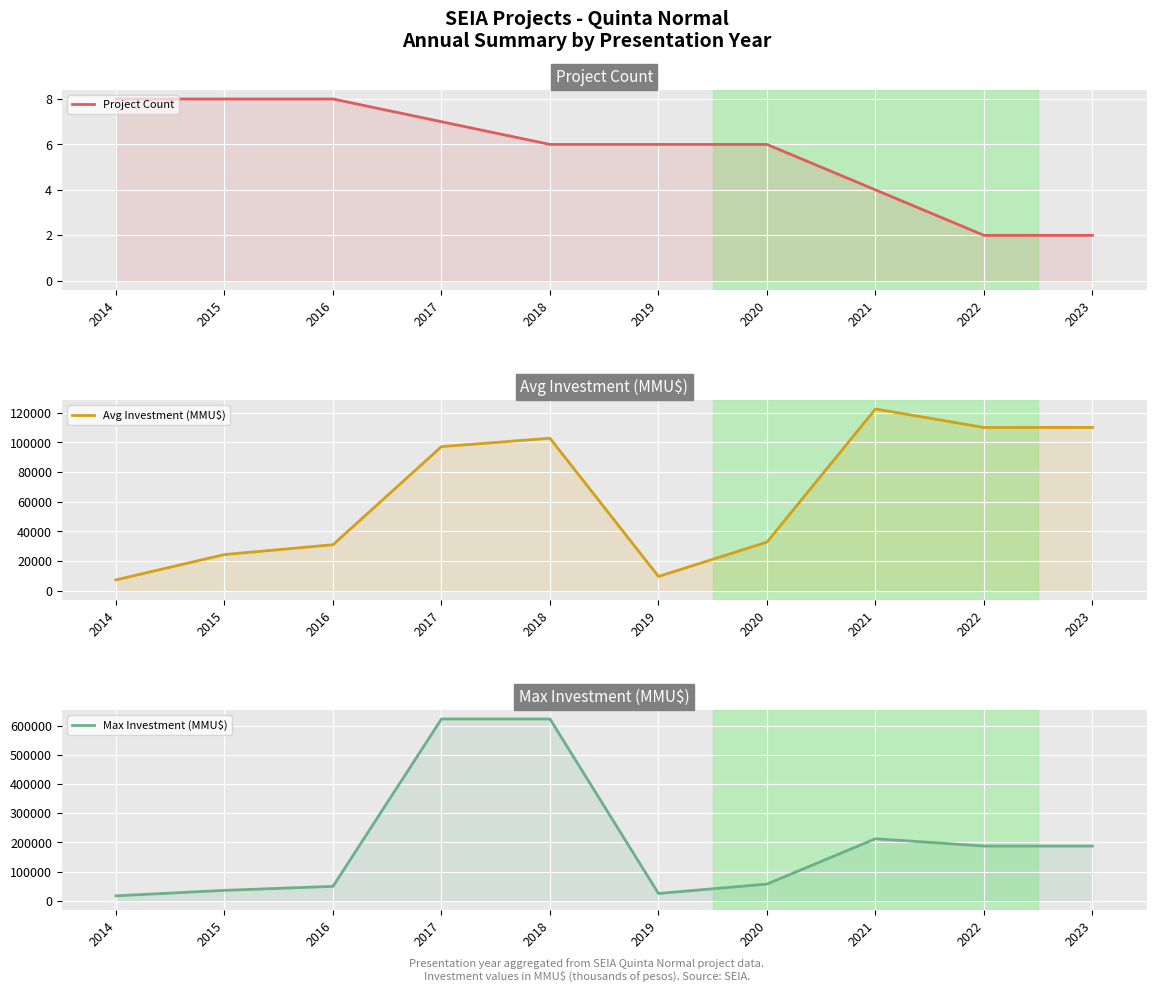

What is the average value of the Max Investment (MMU$) series?

201848